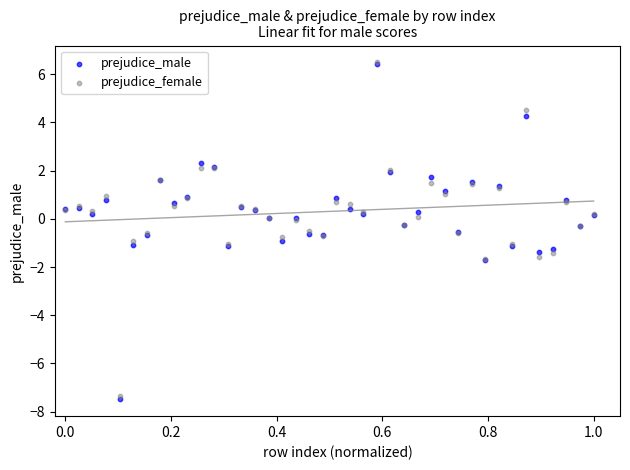

What are all the series names shown in the legend?

prejudice_male, prejudice_female